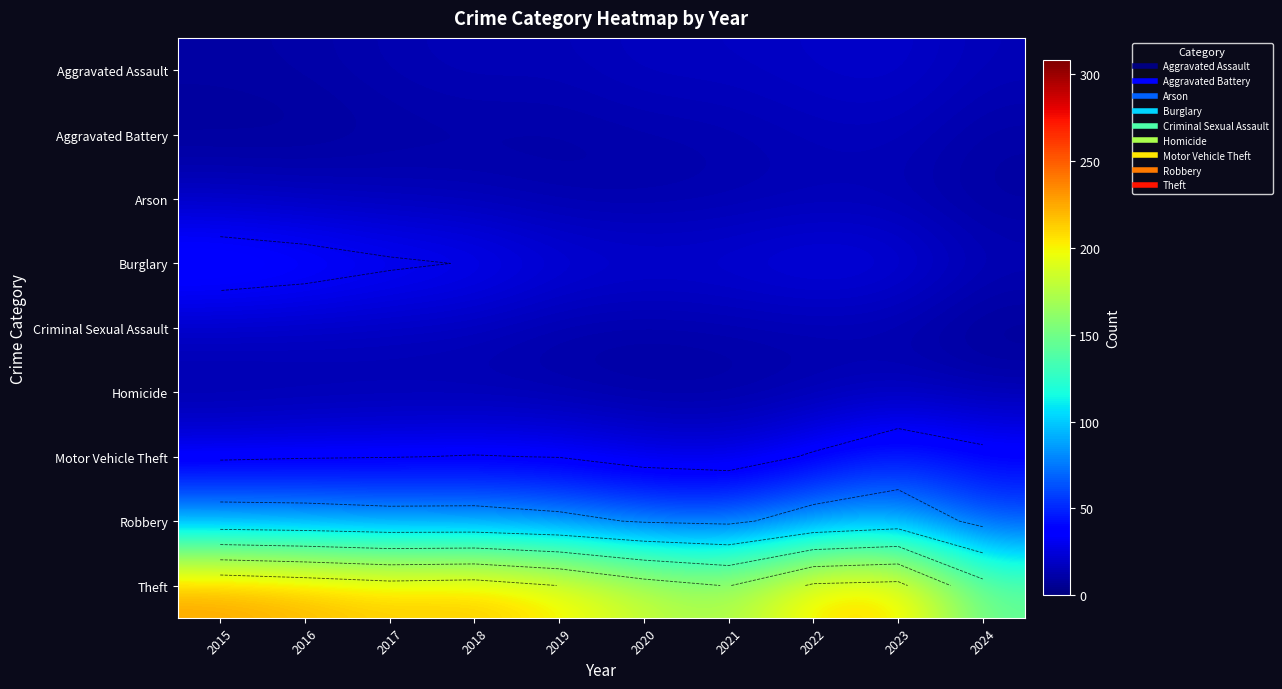

Count the number of data series in this chart.

9